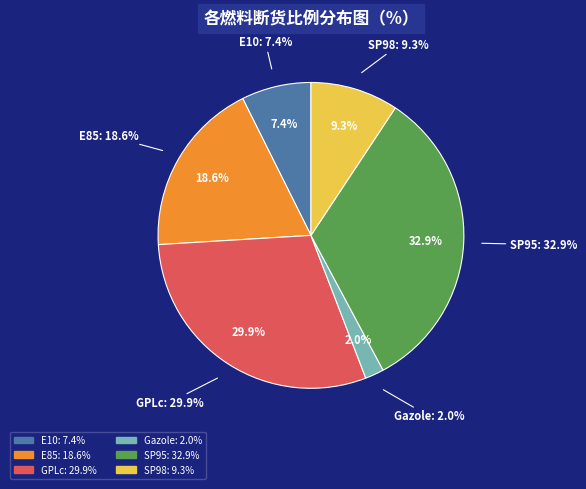

What percentage is the SP95 slice, to the nearest percent?

33%